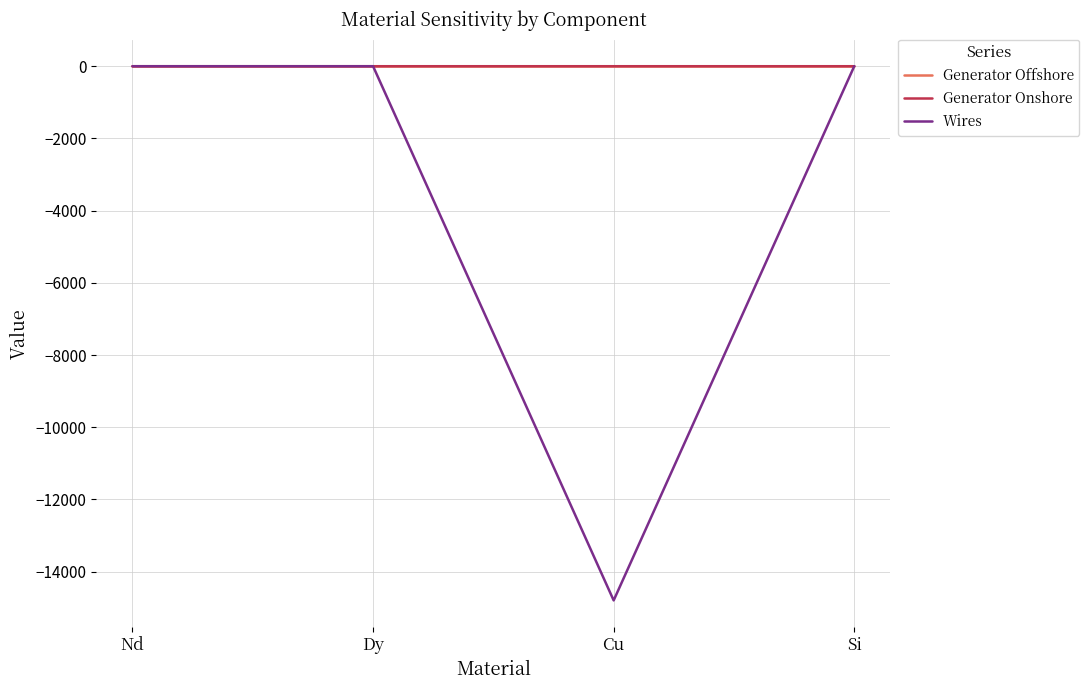

The Generator Onshore series shows 0.0 at Si. True or false?

True